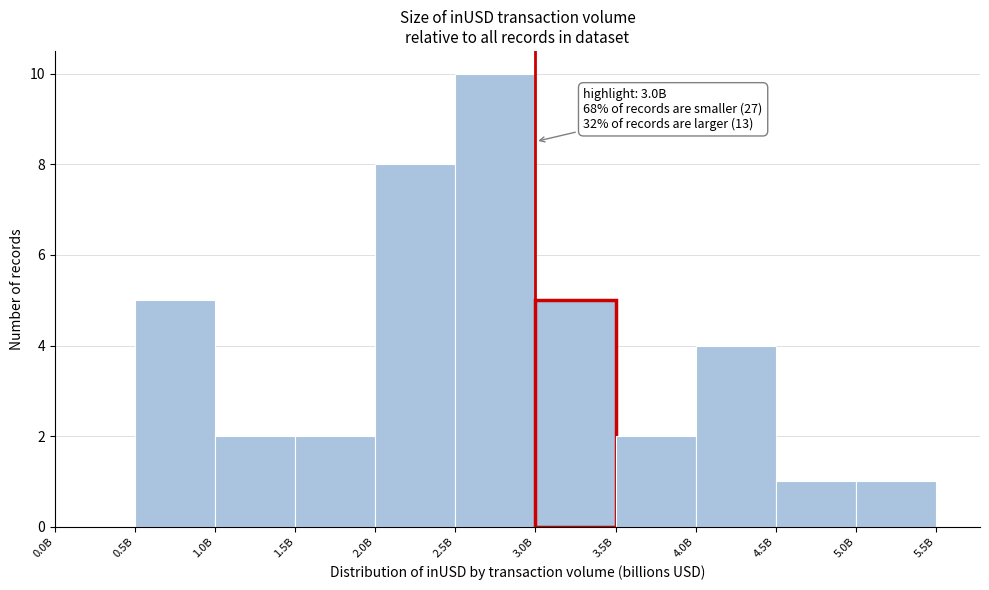

Reading left to right, what are all the values shown in this chart?

0.0B=0	0.5B=5	1.0B=2	1.5B=2	2.0B=8	2.5B=10	3.0B=5	3.5B=2	4.0B=4	4.5B=1	5.0B=1